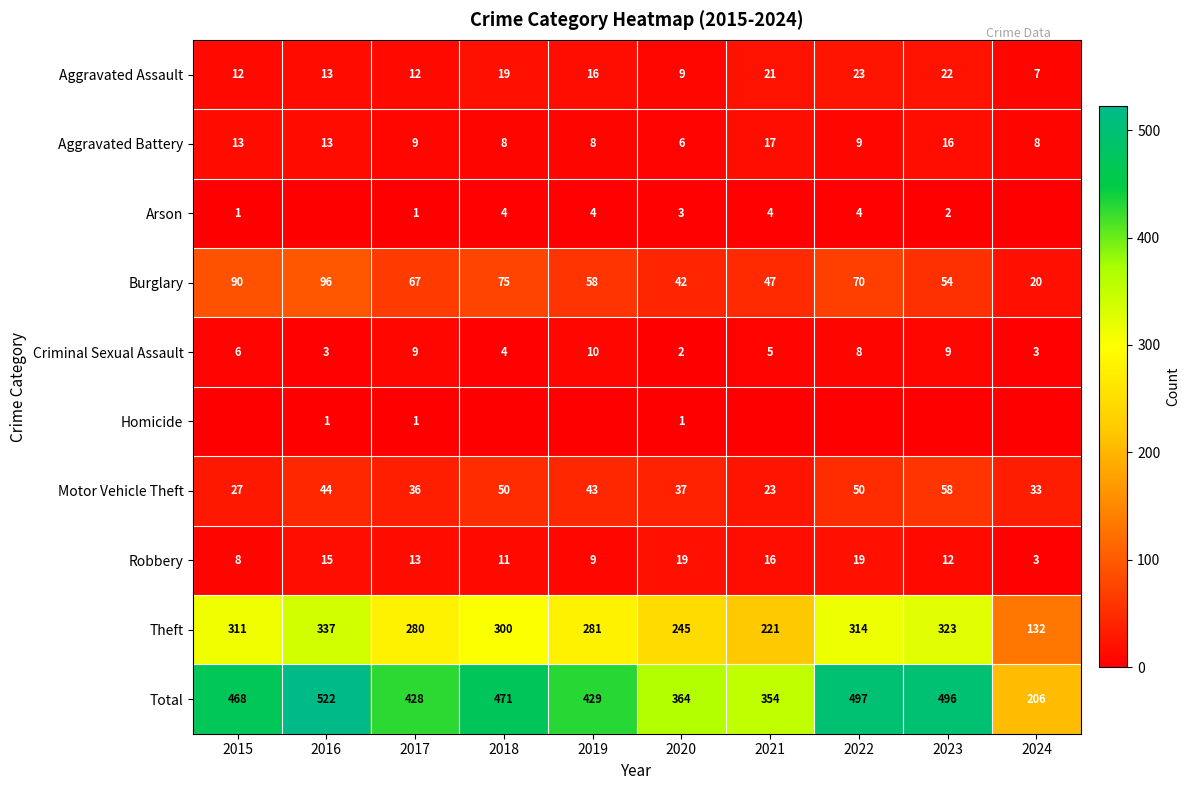

Rank the categories by Theft value from highest to lowest.

2016, 2023, 2022, 2015, 2018, 2019, 2017, 2020, 2021, 2024